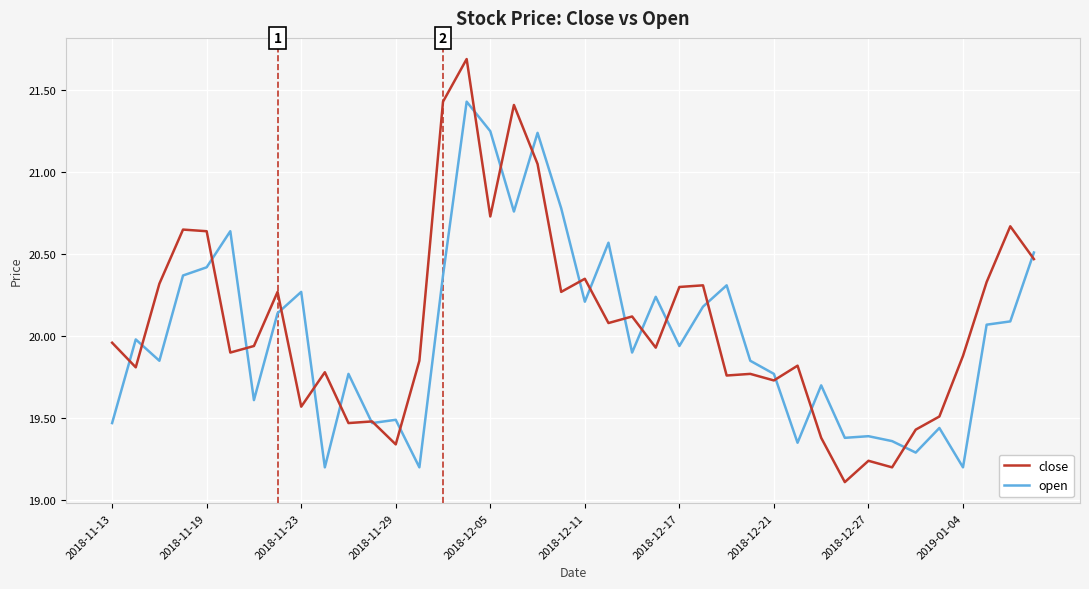

What is the lowest value of the close series?

19.1